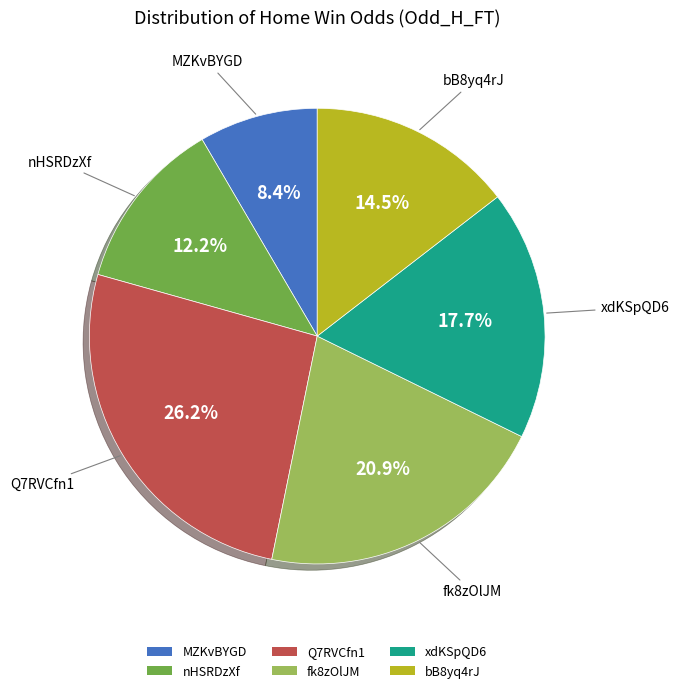

To the nearest percent, what is the difference between the largest and smallest slice percentages?

18%